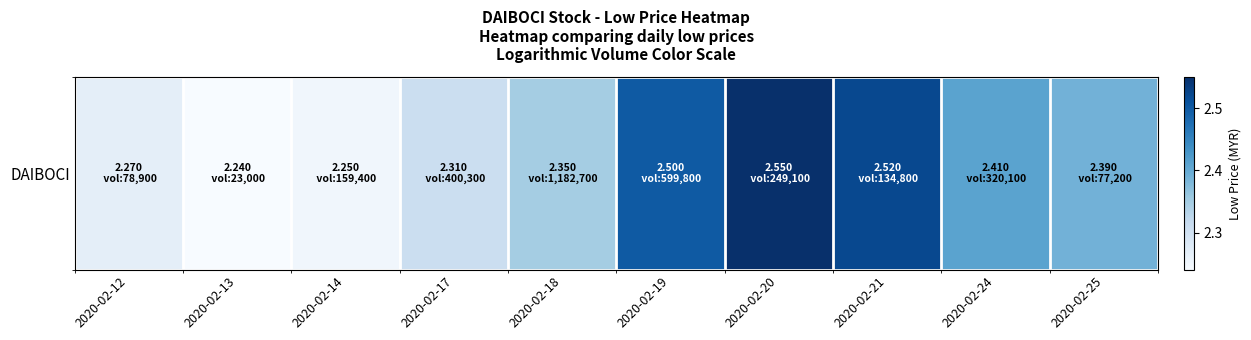

Reading left to right, list all the values displayed in this chart.

2.3	2.2	2.2	2.3	2.4	2.5	2.5	2.5	2.4	2.4